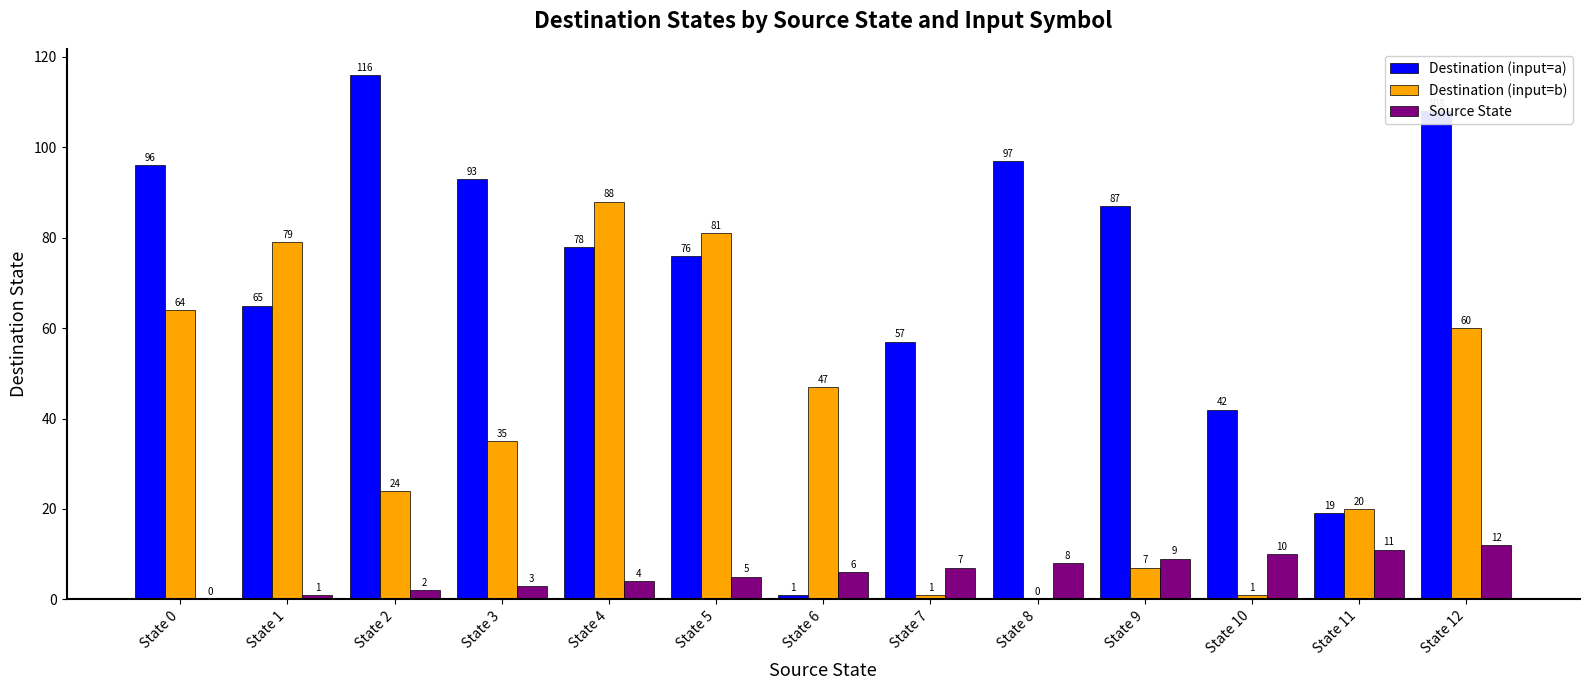

Is it true that Source State equals 3 at State 3?

True